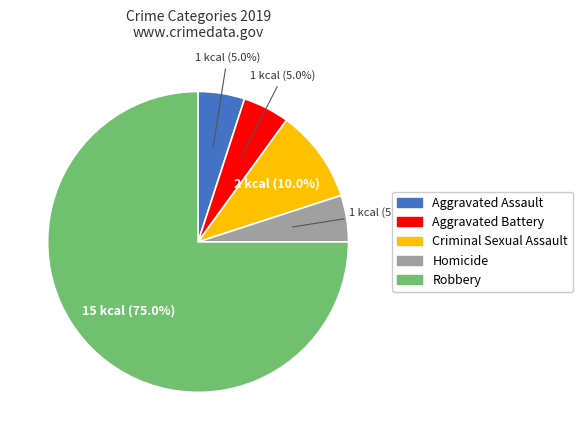

What is the ratio of the value at Aggravated Assault to the value at Robbery?

0.1